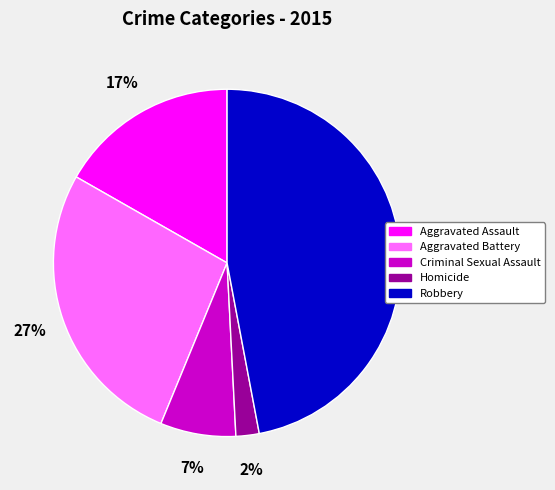

Is the sum of Robbery and Homicide greater than half?

No